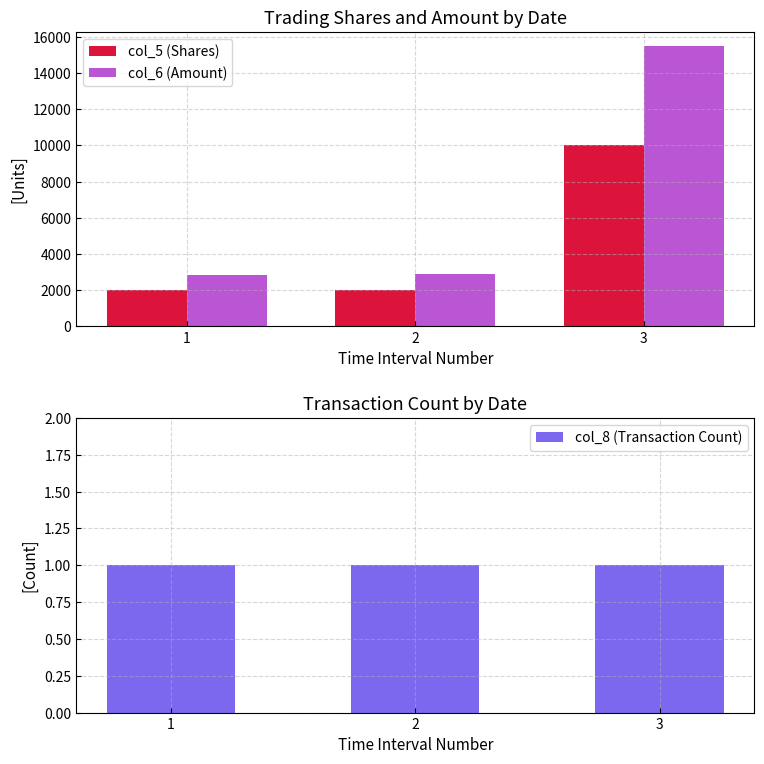

What is the smallest value displayed?

1